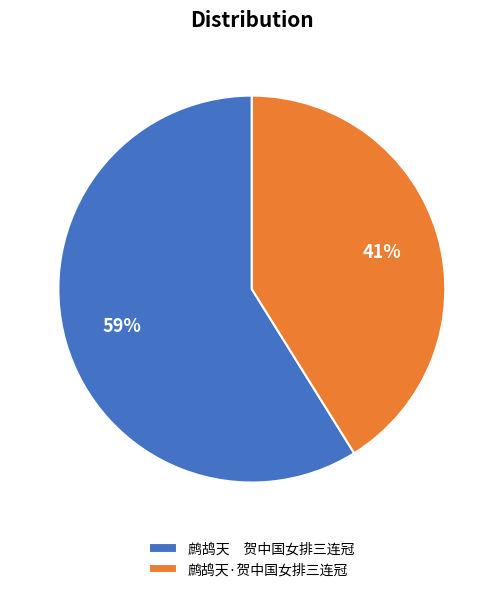

Rank the categories by value from lowest to highest.

鹧鸪天·贺中国女排三连冠, 鹧鸪天 贺中国女排三连冠